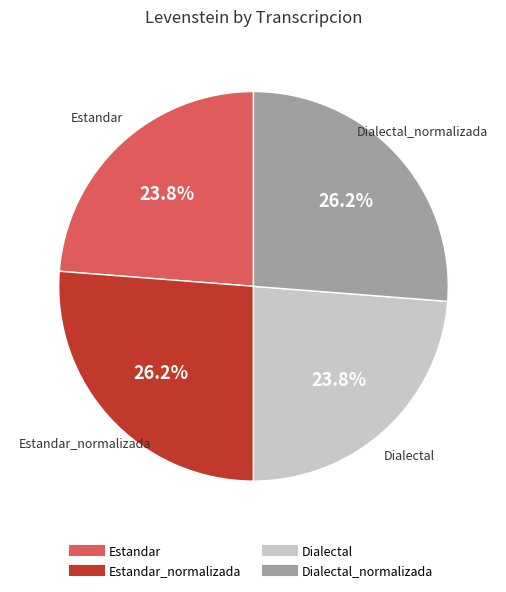

Does any single category account for the majority?

No